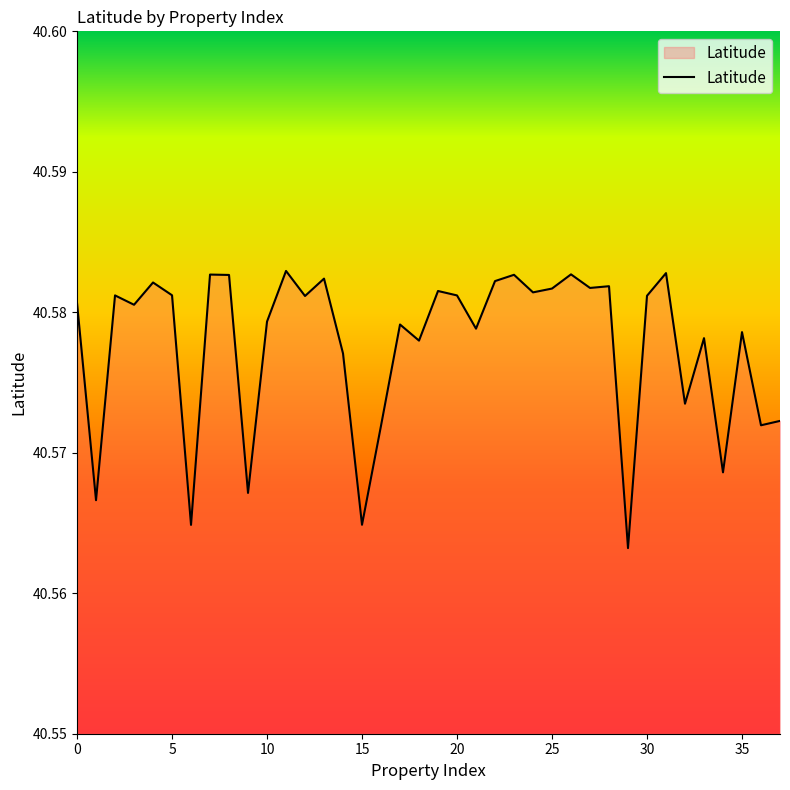

What is the greatest value displayed?

40.6